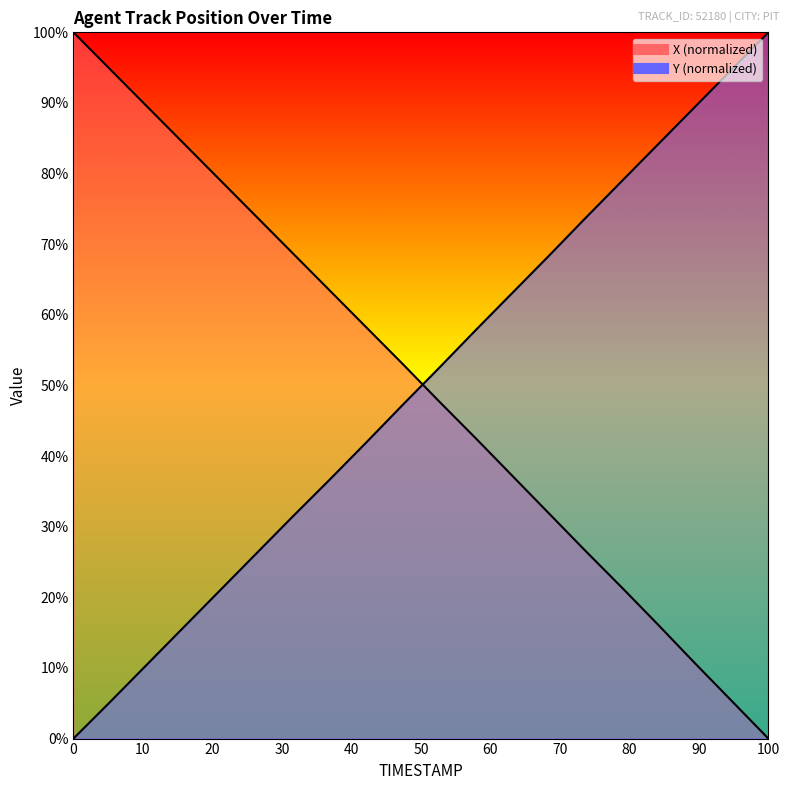

How many lines are shown in the chart?

2